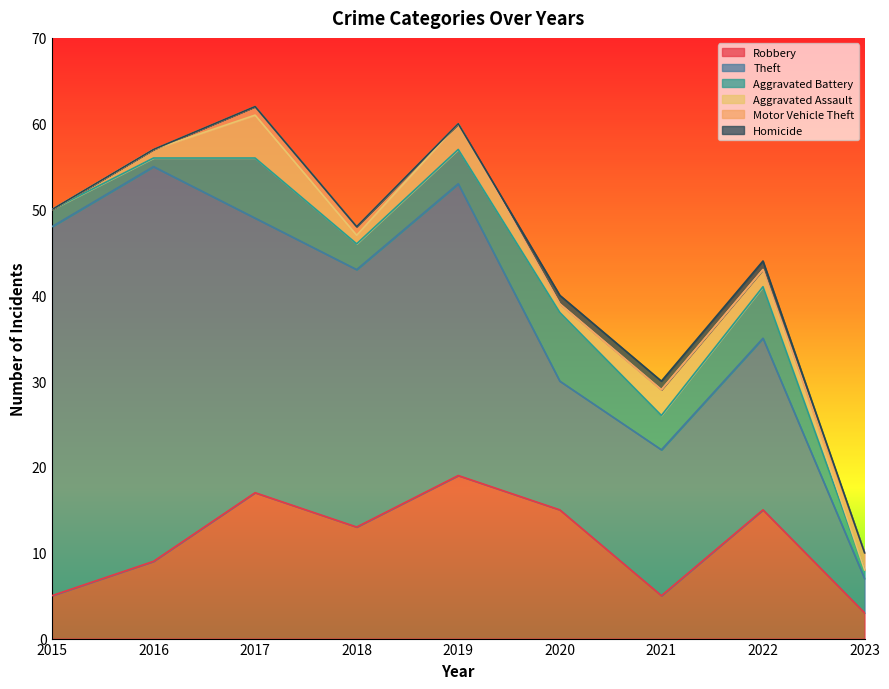

Reading right to left, list all the values displayed in this chart.

Robbery: 2023=3	2022=15	2021=5	2020=15	2019=19	2018=13	2017=17	2016=9	2015=5
Theft: 2023=4	2022=20	2021=17	2020=15	2019=34	2018=30	2017=32	2016=46	2015=43
Aggravated Battery: 2023=1	2022=6	2021=4	2020=8	2019=4	2018=3	2017=7	2016=1	2015=2
Aggravated Assault: 2023=0	2022=2	2021=3	2020=1	2019=3	2018=1	2017=5	2016=1	2015=0
Motor Vehicle Theft: 2023=2	2022=0	2021=0	2020=0	2019=0	2018=1	2017=1	2016=0	2015=0
Homicide: 2023=0	2022=1	2021=1	2020=1	2019=0	2018=0	2017=0	2016=0	2015=0